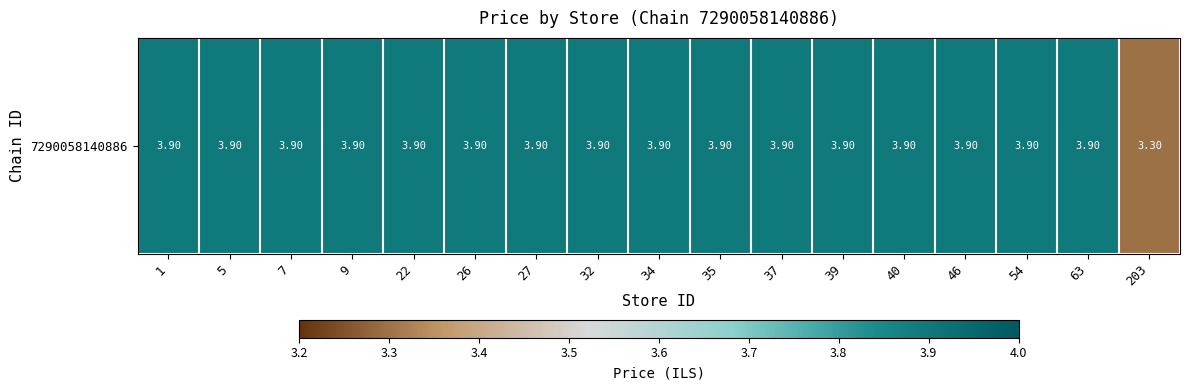

Reading left to right, what are all the values shown in this chart?

3.9	3.9	3.9	3.9	3.9	3.9	3.9	3.9	3.9	3.9	3.9	3.9	3.9	3.9	3.9	3.9	3.3